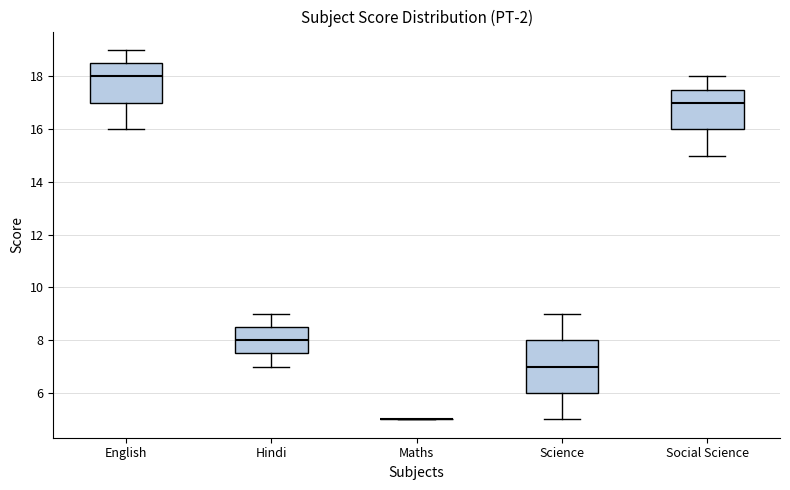

Where is the lower edge of the box for Hindi on the y-axis? The values are not printed on the chart, so give them approximately, as read against the axis.

7.6